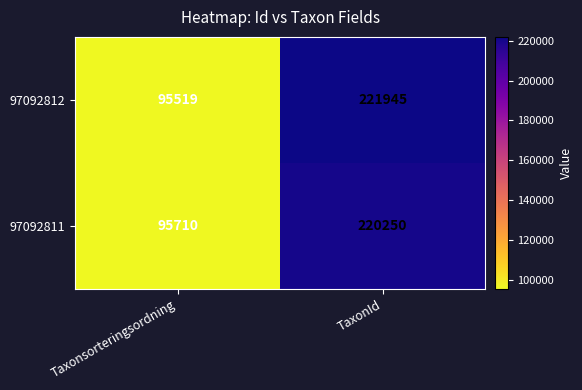

At which category is the sum across all series the highest?

TaxonId